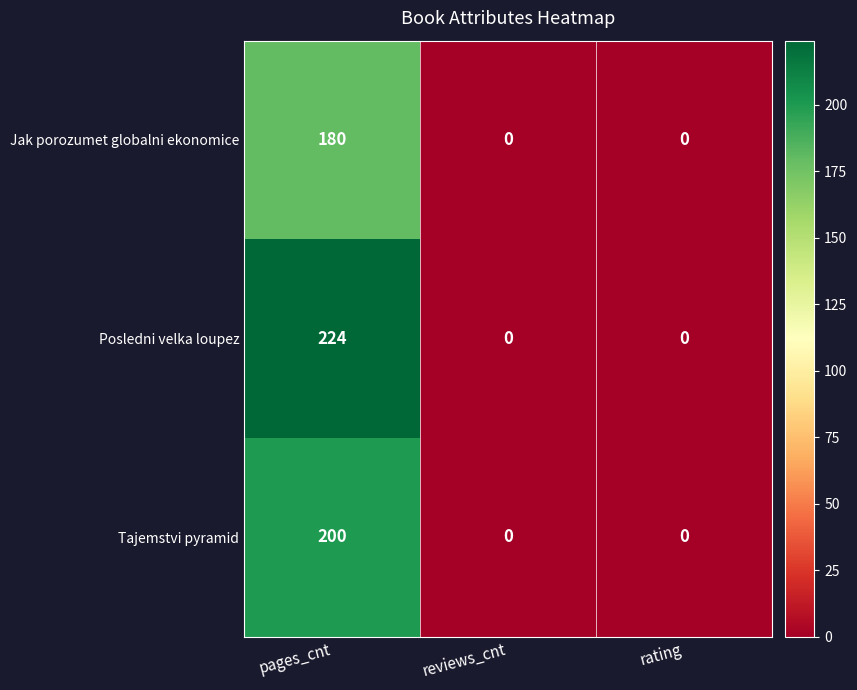

True or false: Tajemstvi pyramid has a value of -111 at reviews_cnt.

False